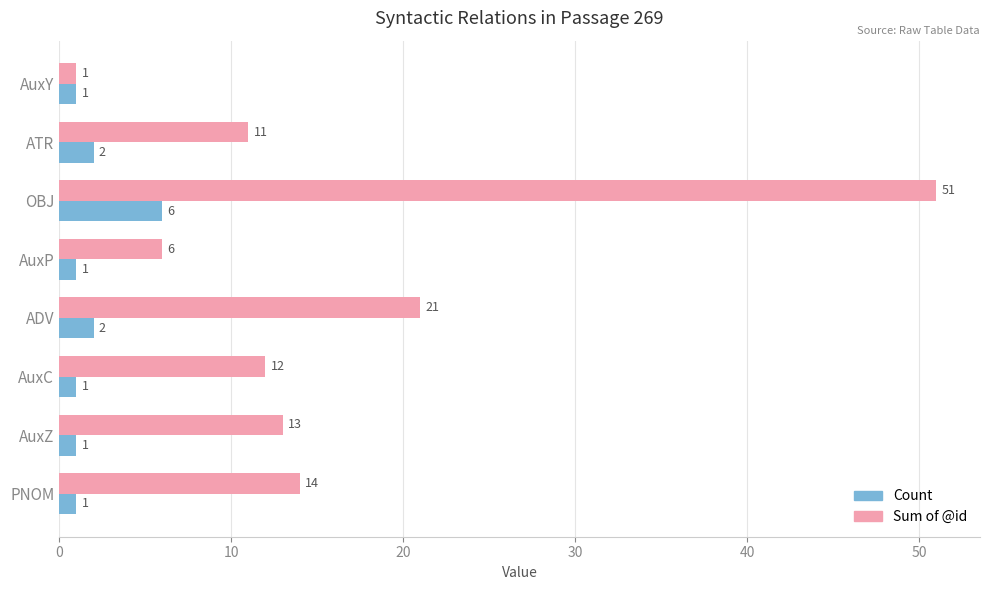

What is the sum of all Count values?

15